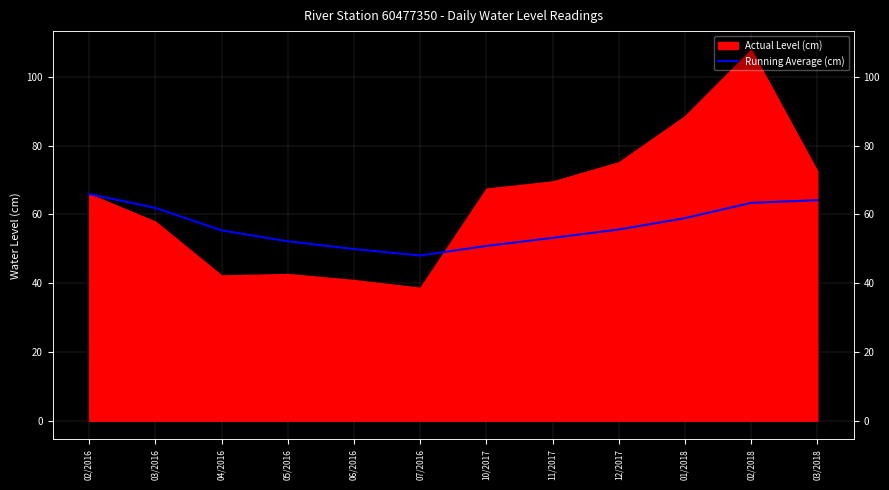

What is the ratio of the value at 07/2016 to the value at 05/2016?

0.9